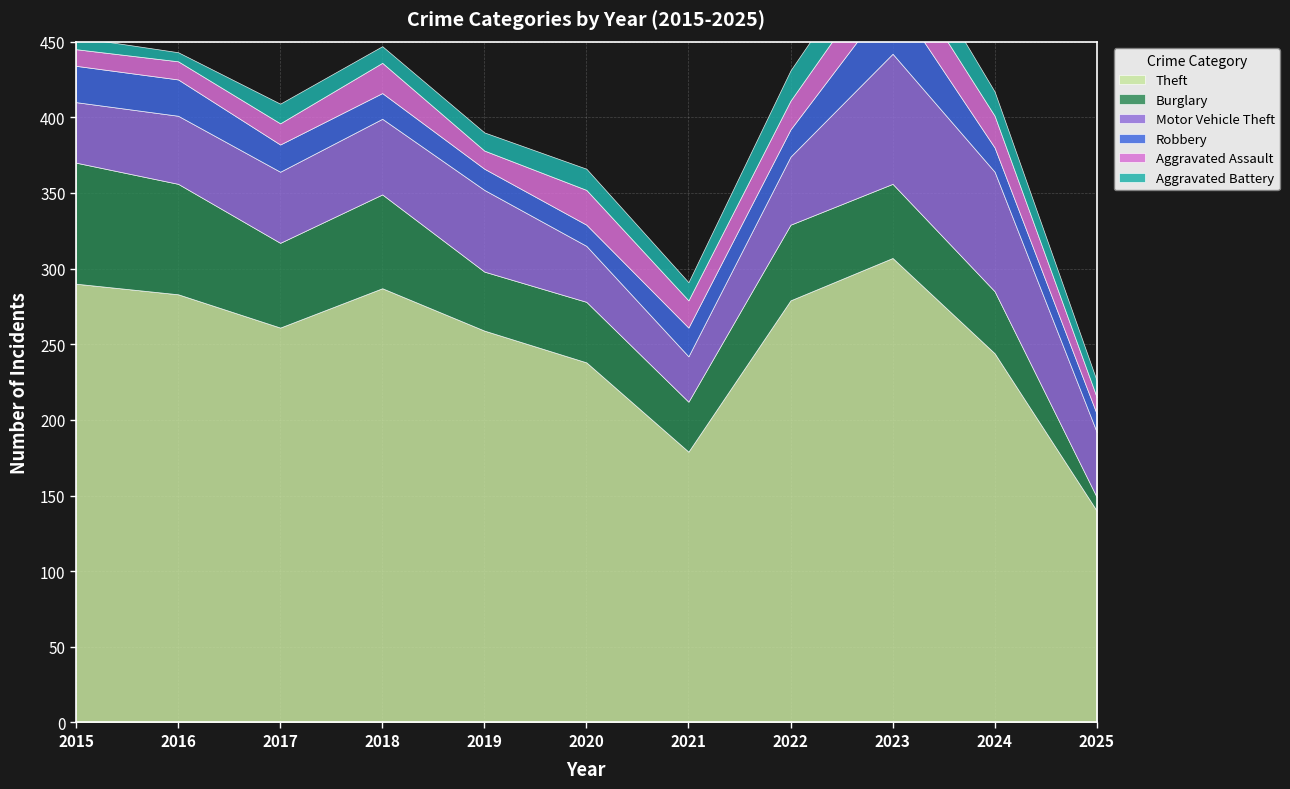

Reading left to right, extract all data points from this chart.

Theft: 290	283	261	287	259	238	179	279	307	244	140
Burglary: 80	73	56	62	39	40	33	50	49	41	9
Motor Vehicle Theft: 40	45	47	50	54	37	30	45	86	79	43
Robbery: 24	24	18	17	14	14	19	18	39	16	12
Aggravated Assault: 11	12	14	20	12	23	18	19	26	21	11
Aggravated Battery: 8	6	13	11	12	14	12	20	23	16	11